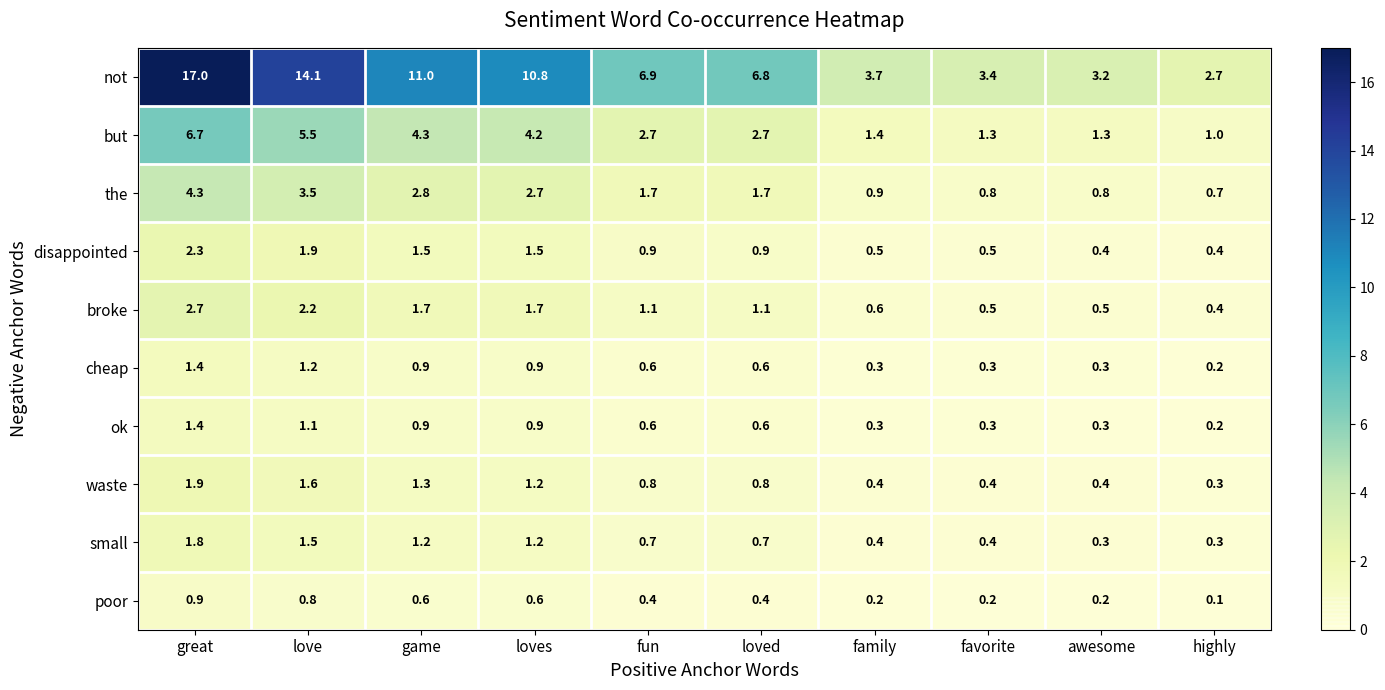

What is the minimum value for broke?

0.4